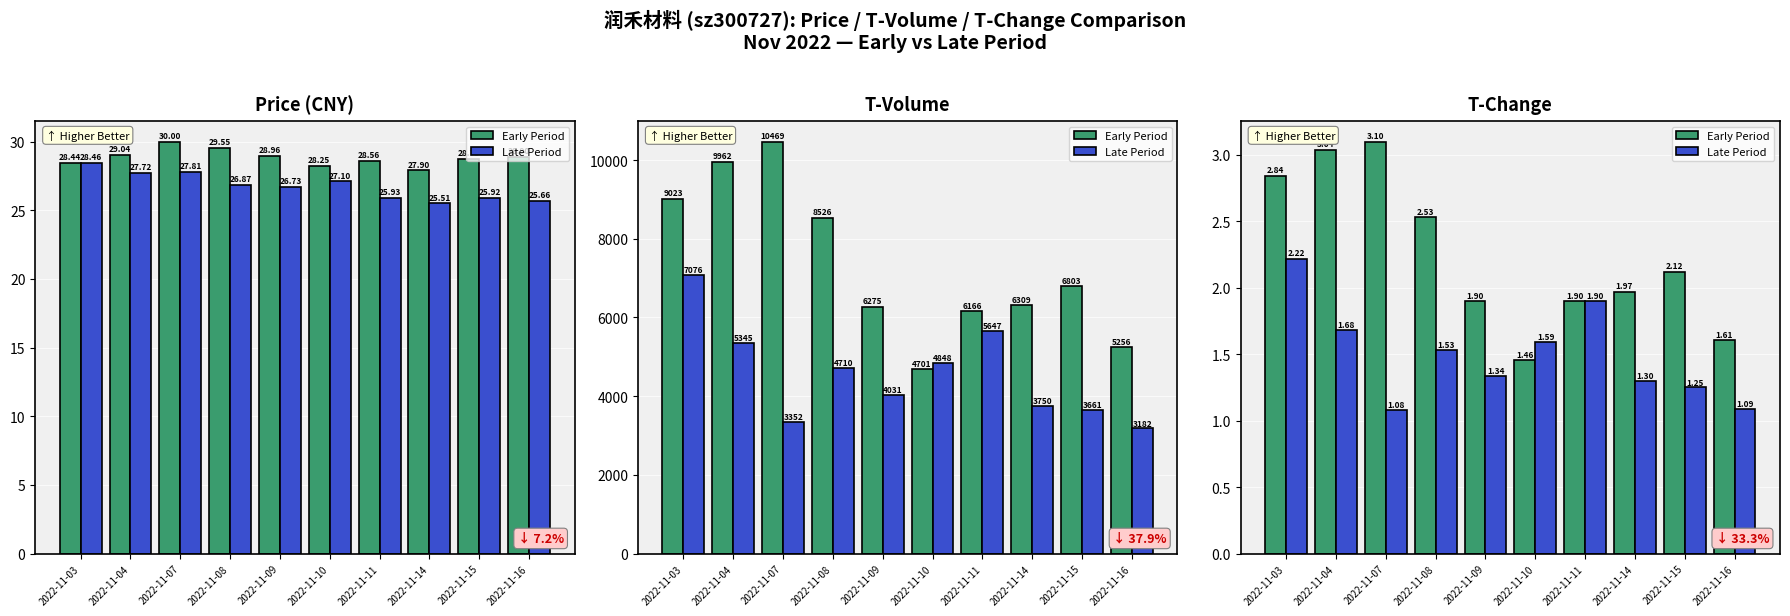

Is it true that Late Period equals 1.3 at 2022-11-14?

True